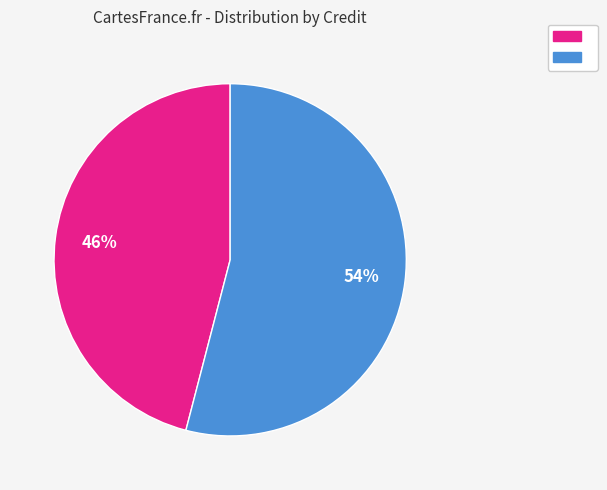

Is there a majority slice in this chart?

Yes